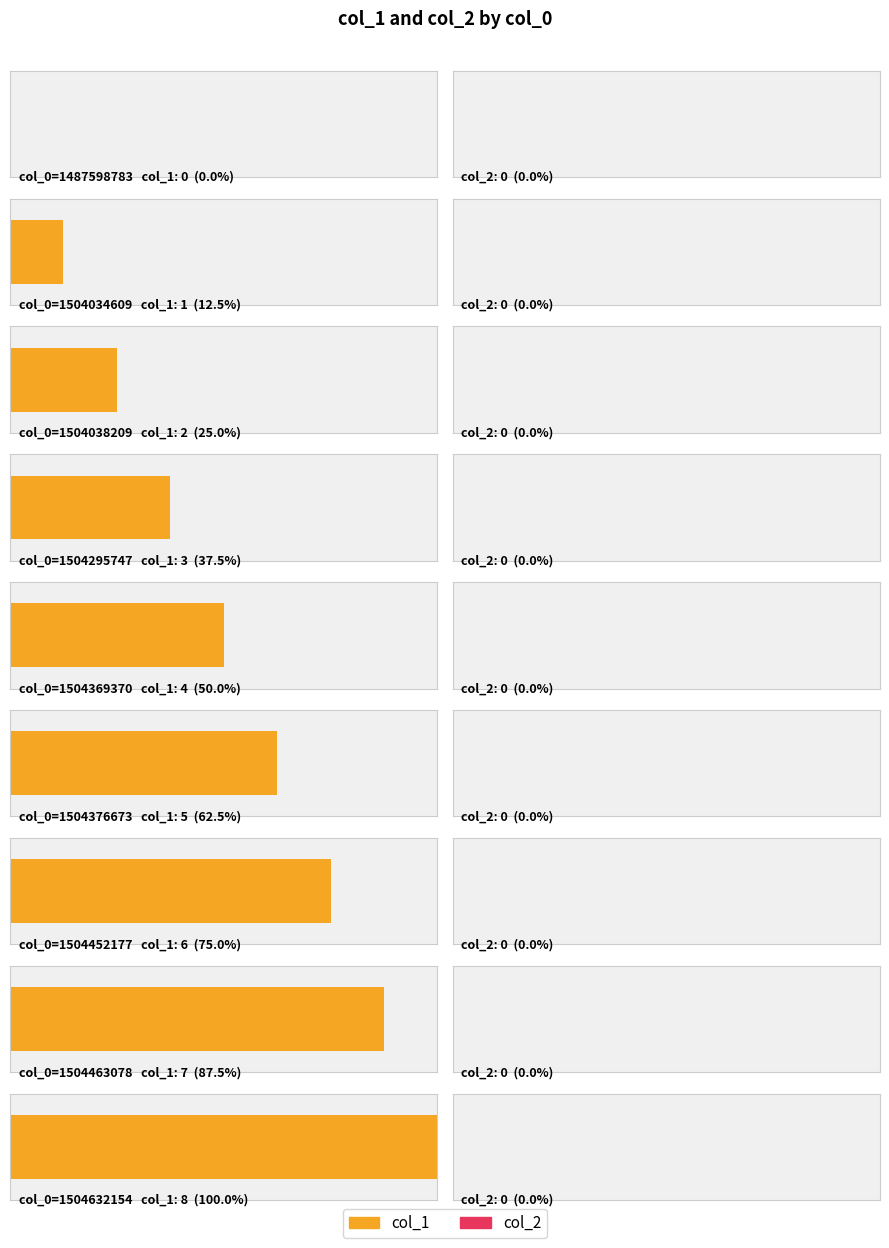

Which series changed the most between 1487598783 and 1504034609?

col_1